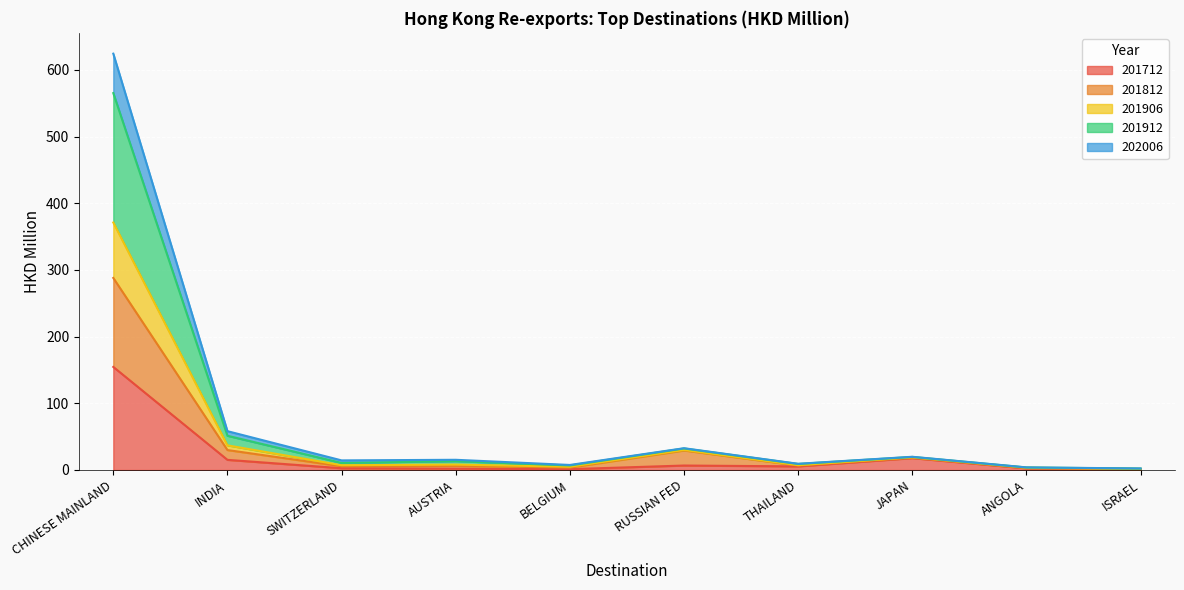

The 201906 series shows 15.3 at INDIA. True or false?

False